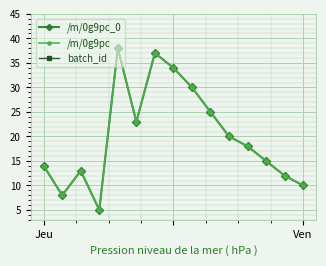

What are all the series names shown in the legend?

/m/0g9pc_0, /m/0g9pc, batch_id